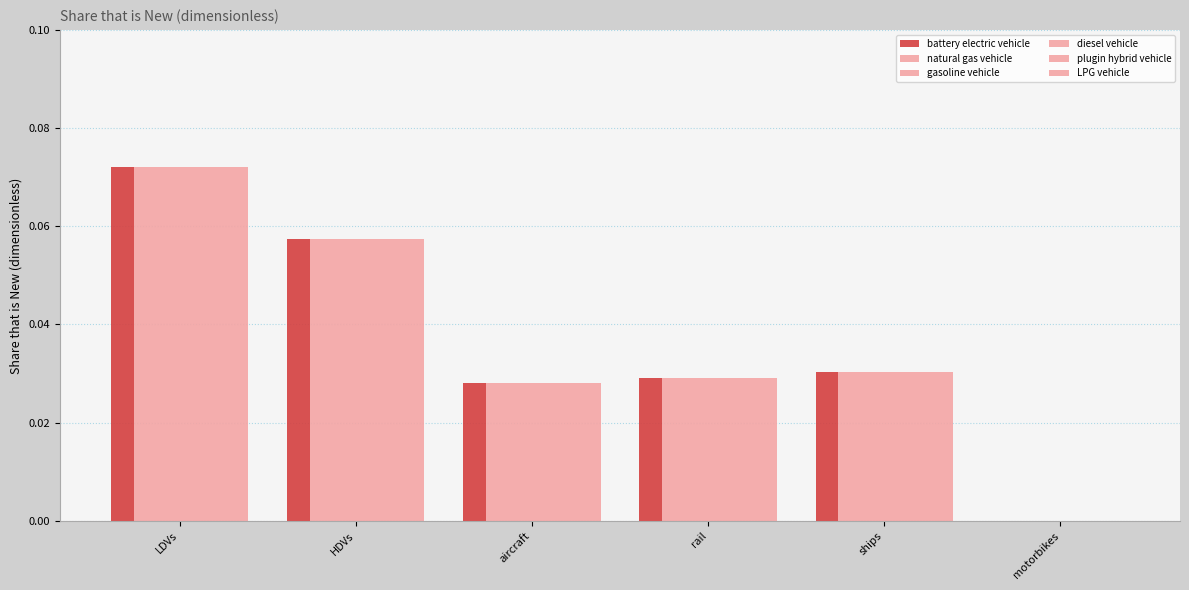

Does the chart contain stacked bars?

No